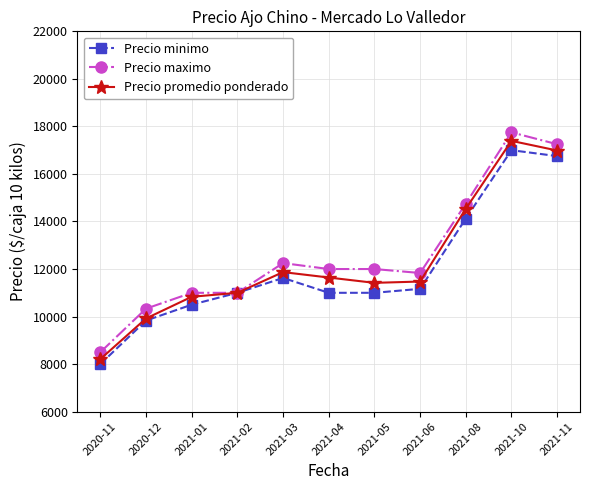

What is the label of the 4th point from the right?

2021-06